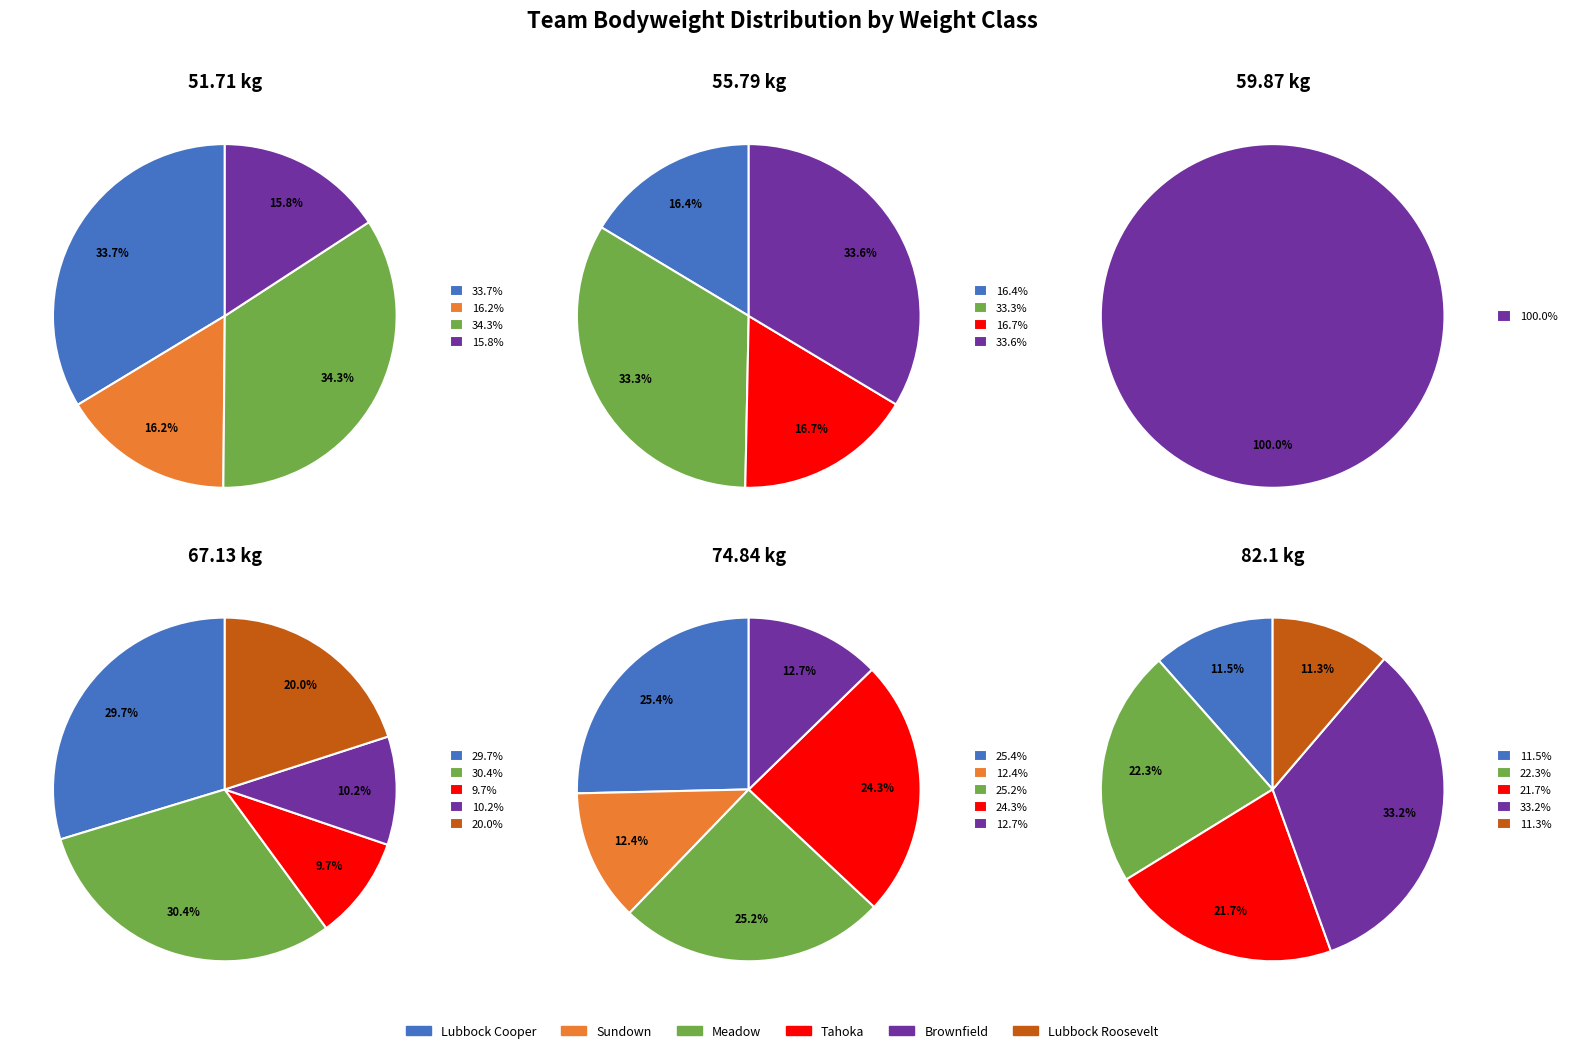

True or false: Meadow accounts for 31% of the total.

False